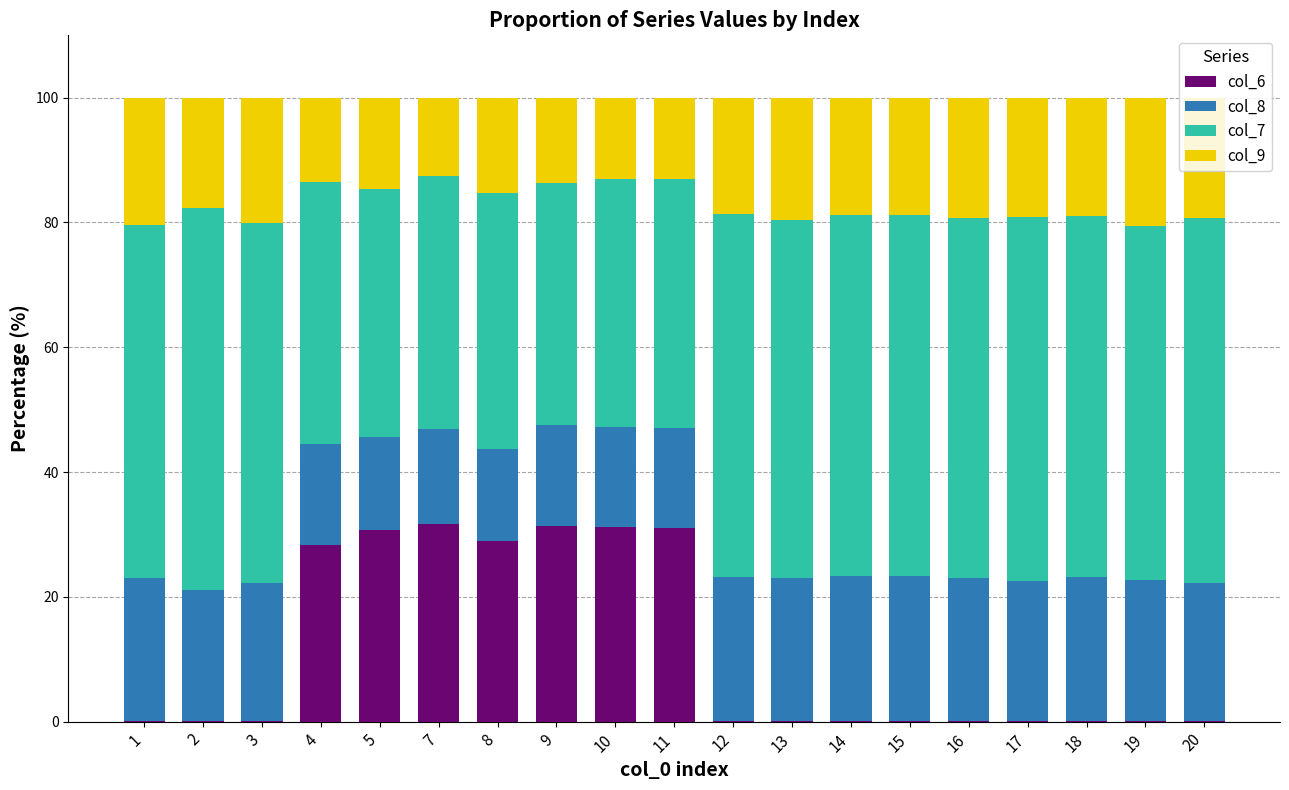

What is the sum of all col_6 values?

214.8